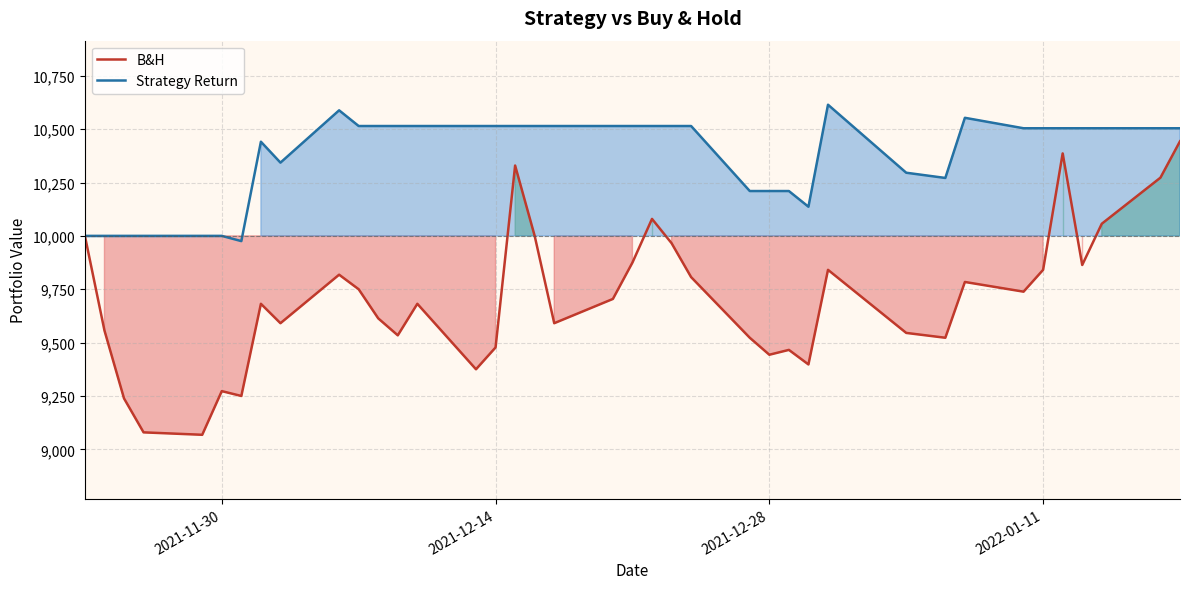

What is the highest value of the B&H series?

10443.0